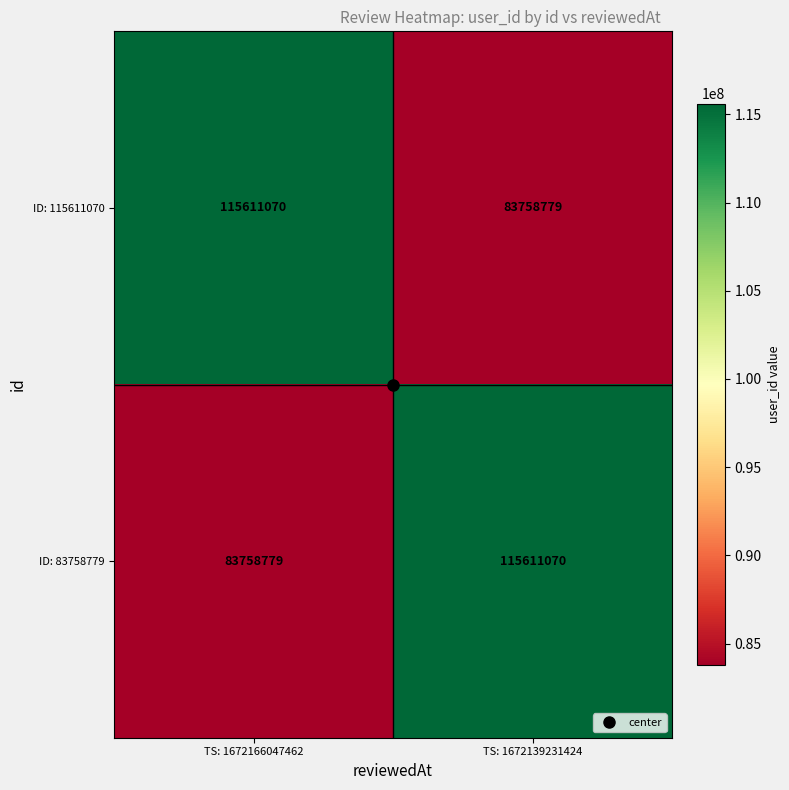

At which label does ID: 115611070 reach its minimum?

TS: 1672139231424